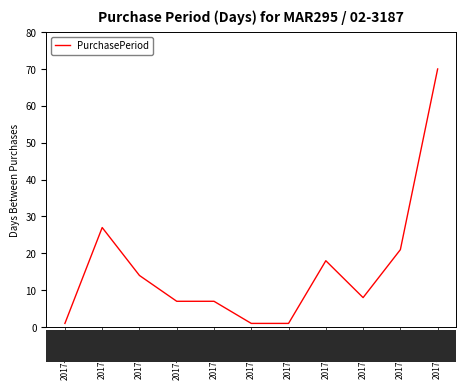

What position from the right is 2017-05-24?

10